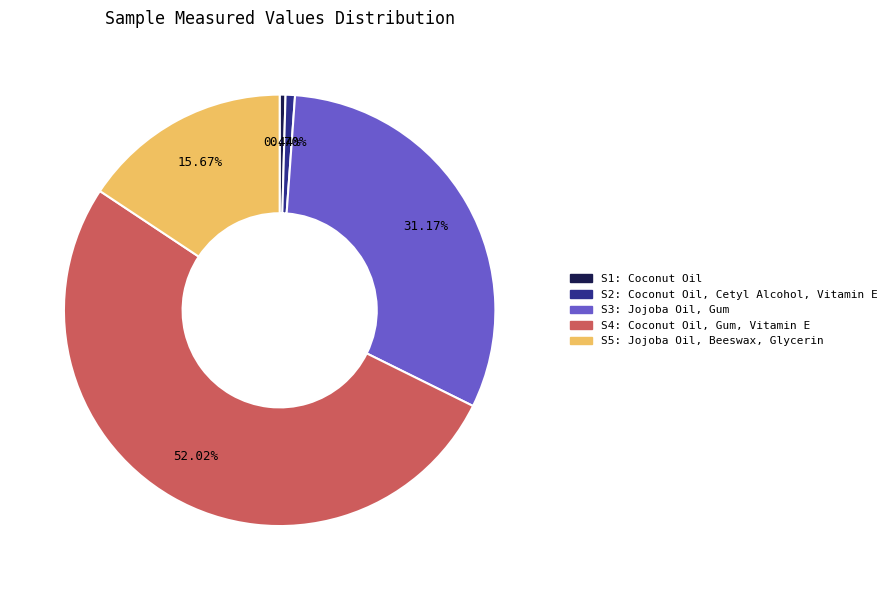

Is there any slice that represents more than half of the pie?

Yes